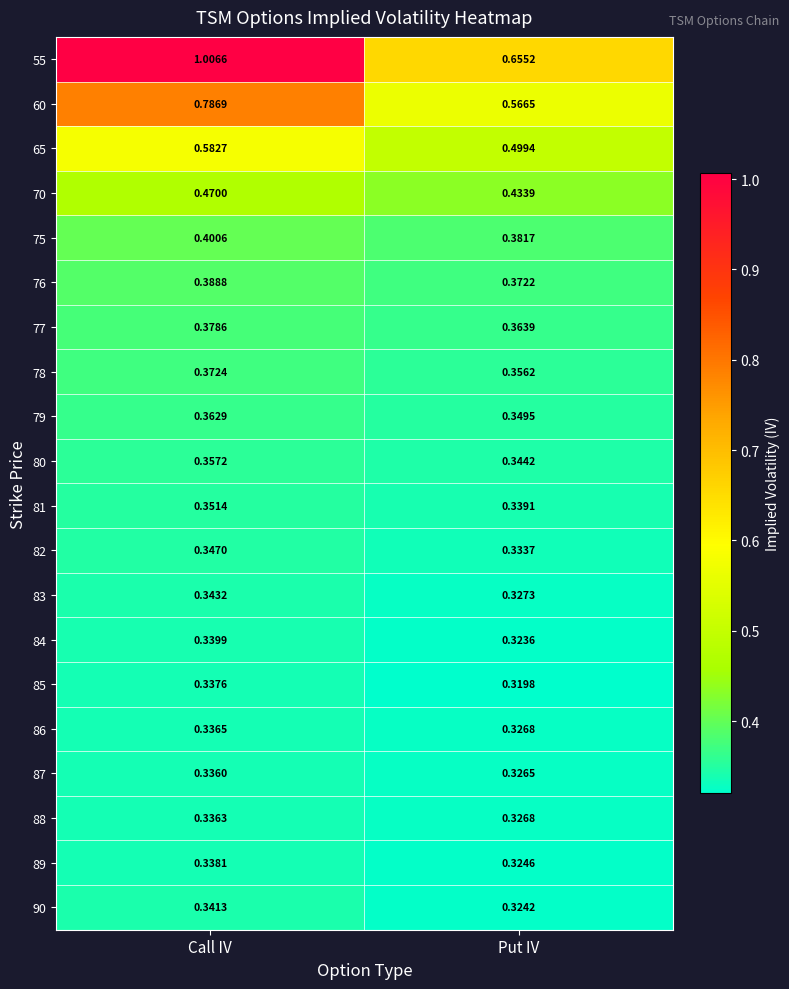

Which series changed the most between Call IV and Put IV?

55